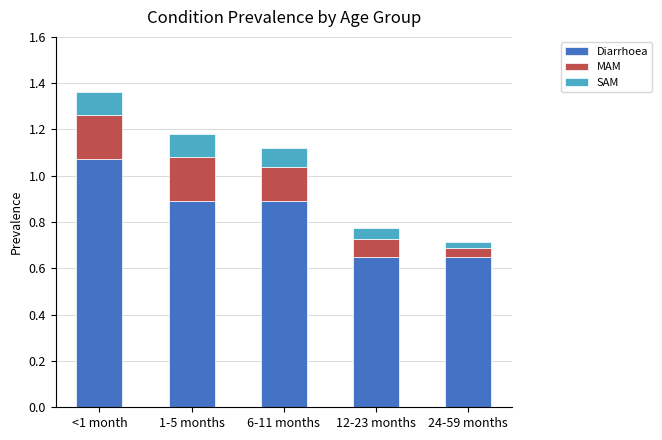

At which label does Diarrhoea reach its peak?

<1 month